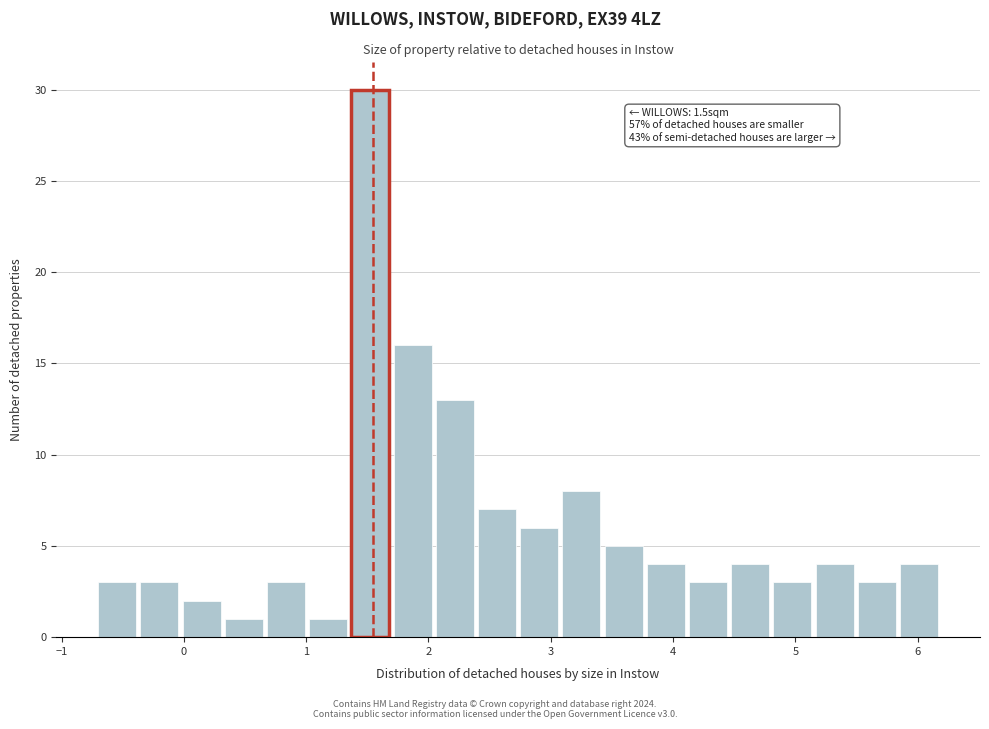

Around what value on the x-axis is the tallest bar? Give the approximate position of its centre, as read against the axis.

1.5